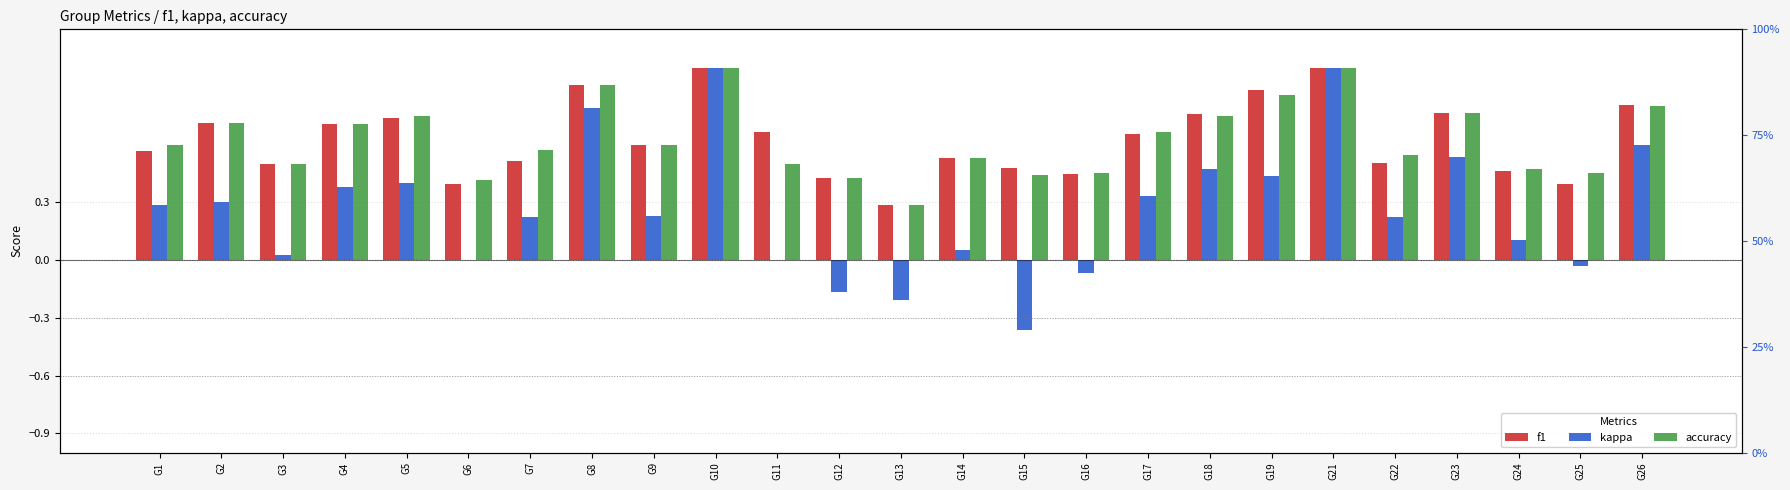

What is the value of the f1 bar at the 16th from the left?

0.4